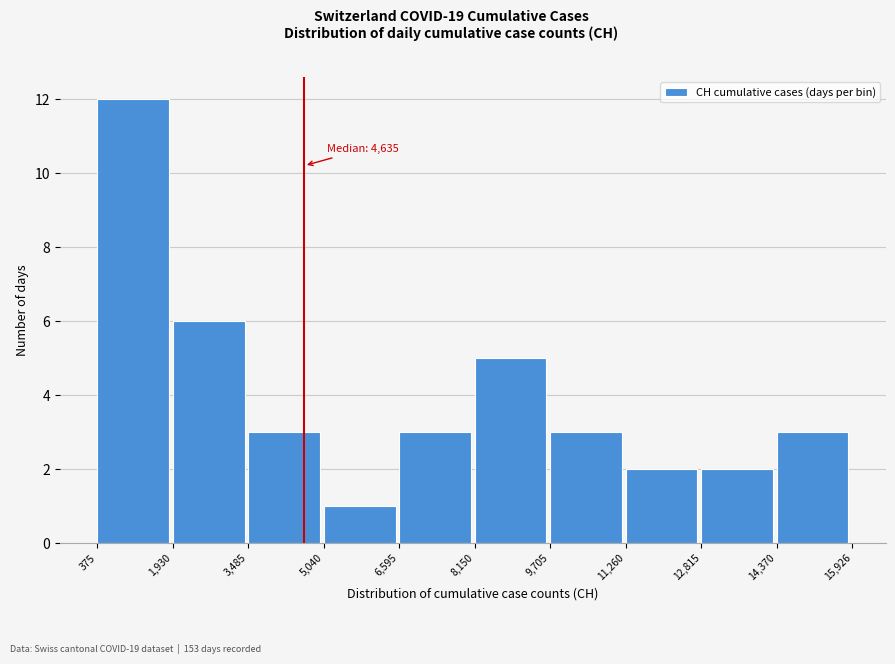

Which range on the x-axis has the tallest bar?

375 to 1,930